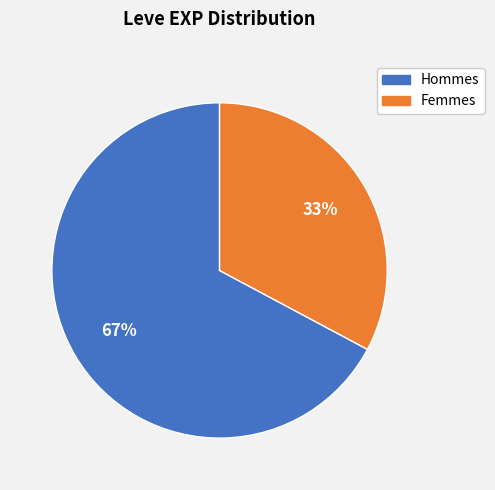

Is there any slice that represents more than half of the pie?

Yes